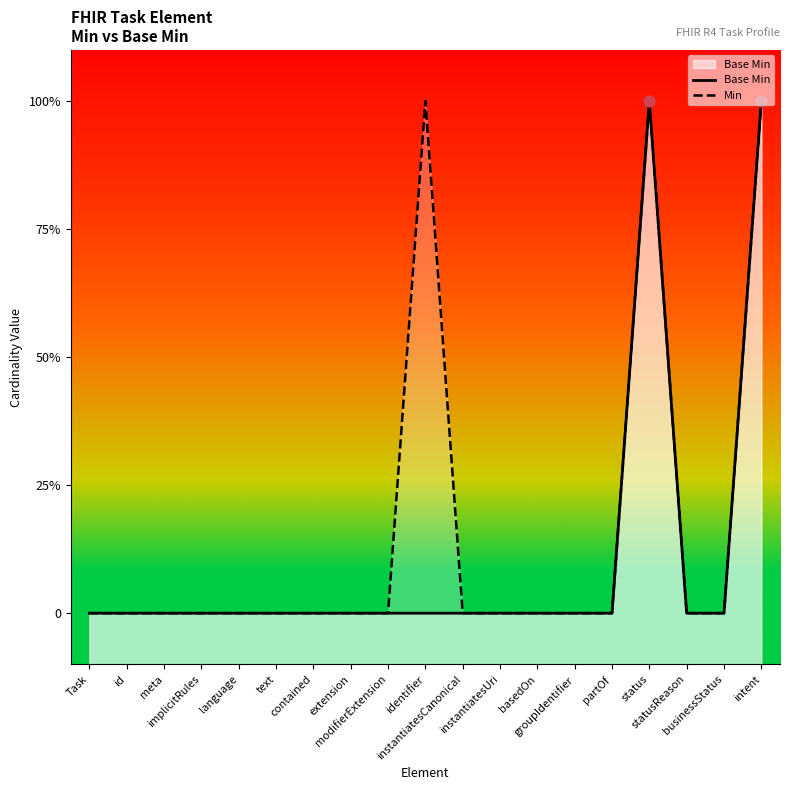

At how many categories does at least one series exceed 0?

3